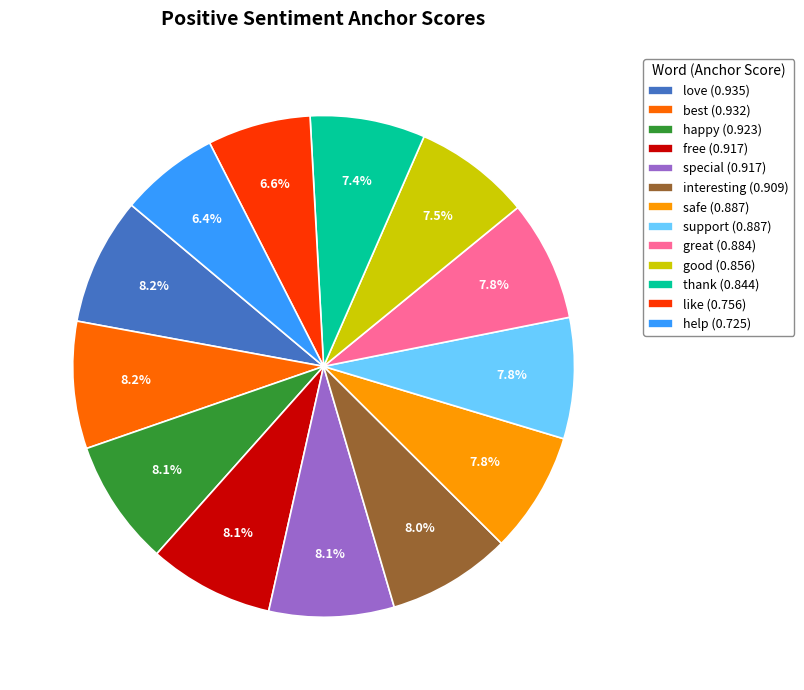

To the nearest percent, what is the difference between the thank and interesting slice percentages?

1%